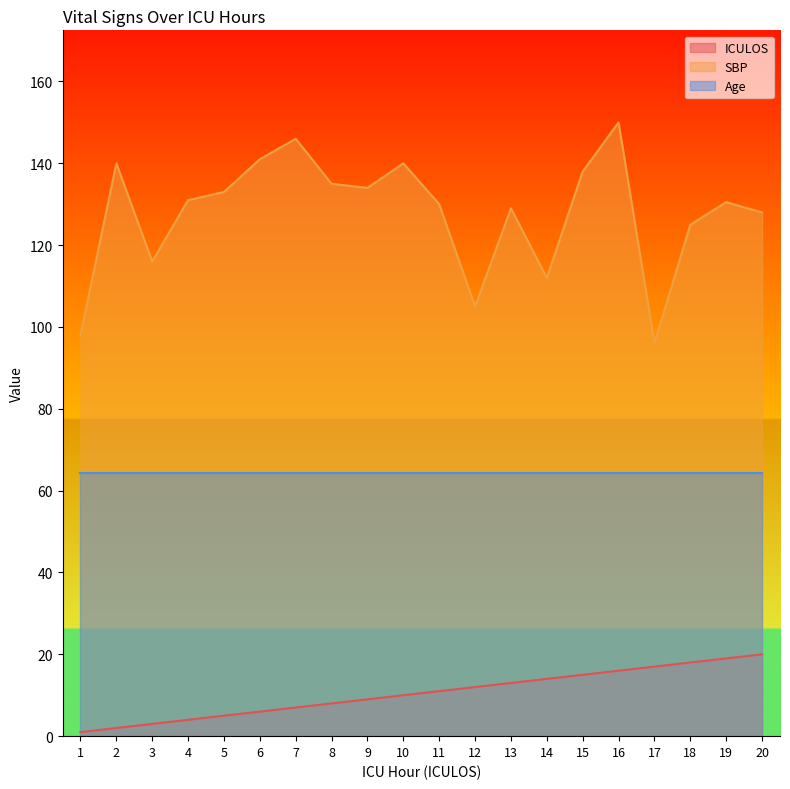

The value of ICULOS at 16 is 22.2. True or false?

False